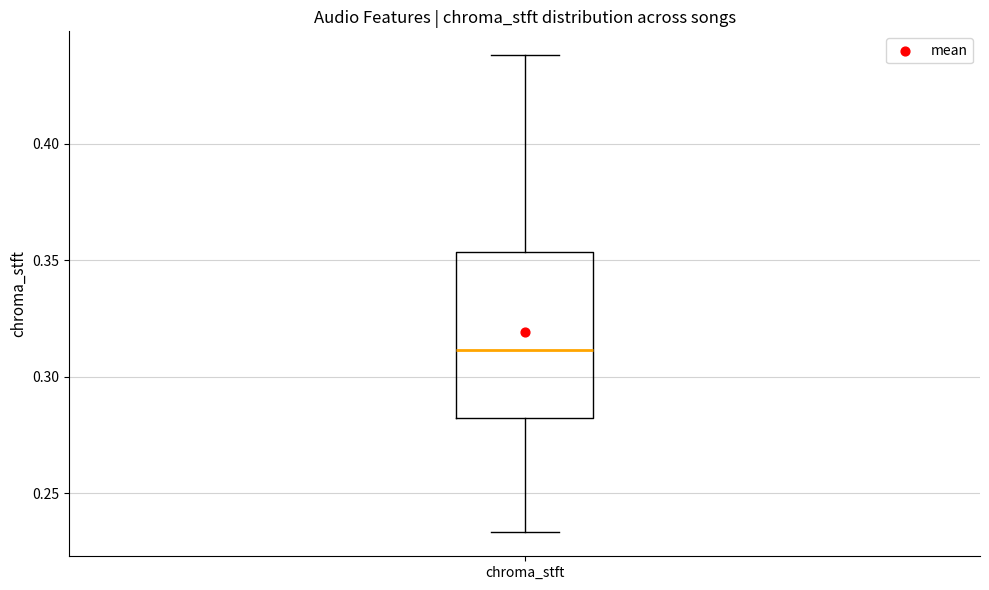

Transcribe this box plot: give where the median line is, the range the box spans, and where the two whiskers end, as read against the y-axis. The values are not printed on the chart, so give them approximately, as read against the axis.

median 0.310, box 0.280 to 0.355, whiskers 0.235 to 0.440